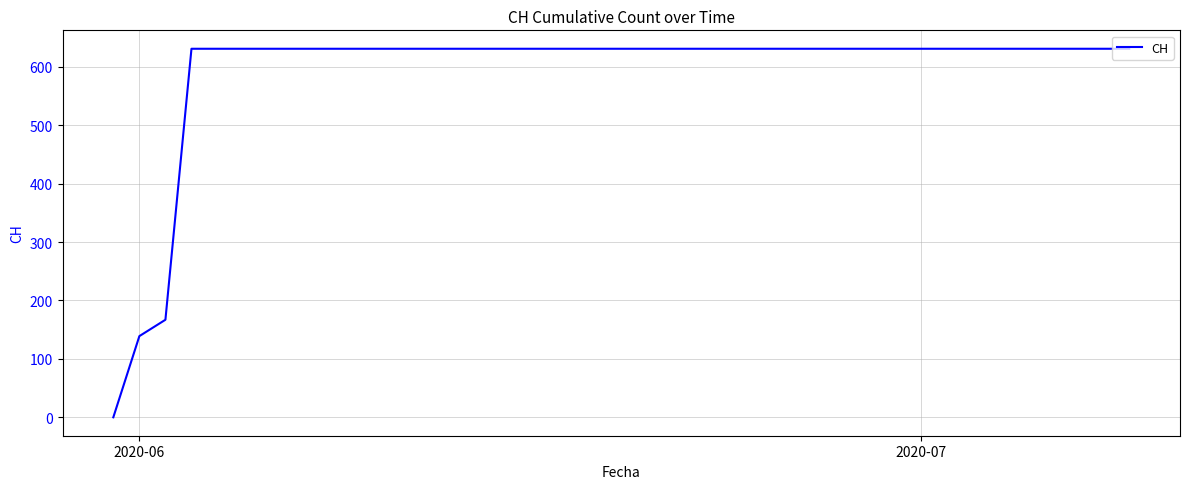

What is the difference between the maximum and minimum values?

631